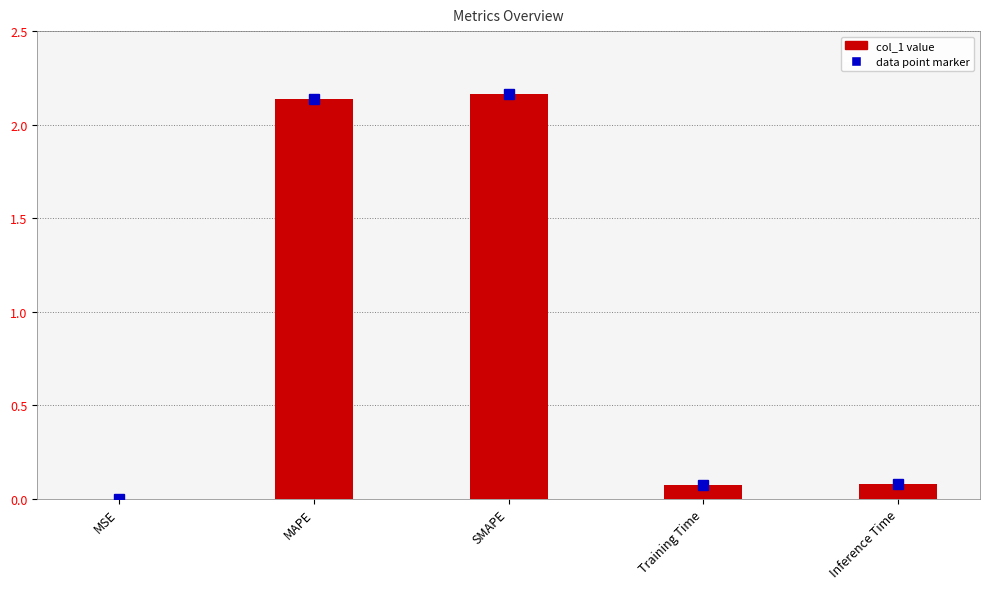

What is the sum of all values?

4.5